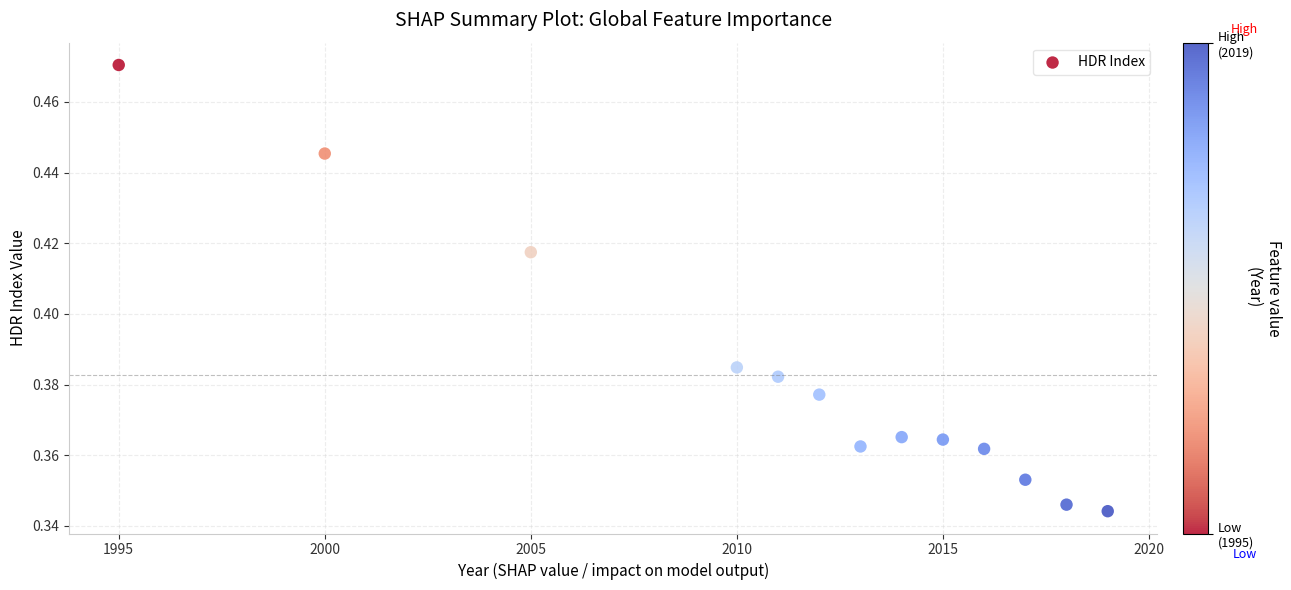

What is the range of X values (max minus min)?

24.0